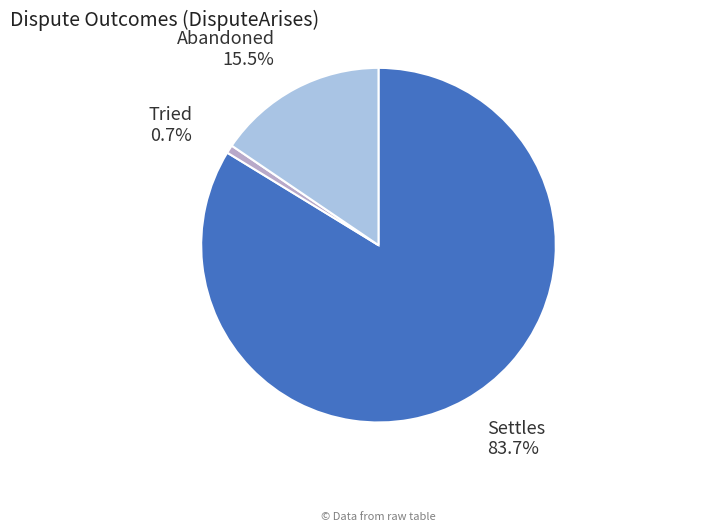

Does Settles account for over 50% of the chart?

Yes